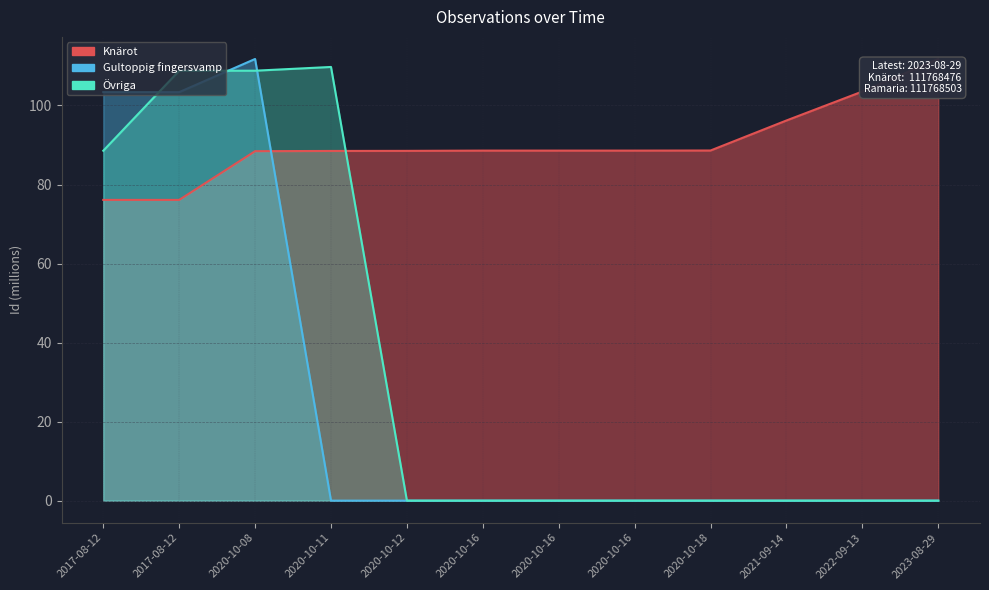

What is the total value across all series at 2017-08-12?

268.0